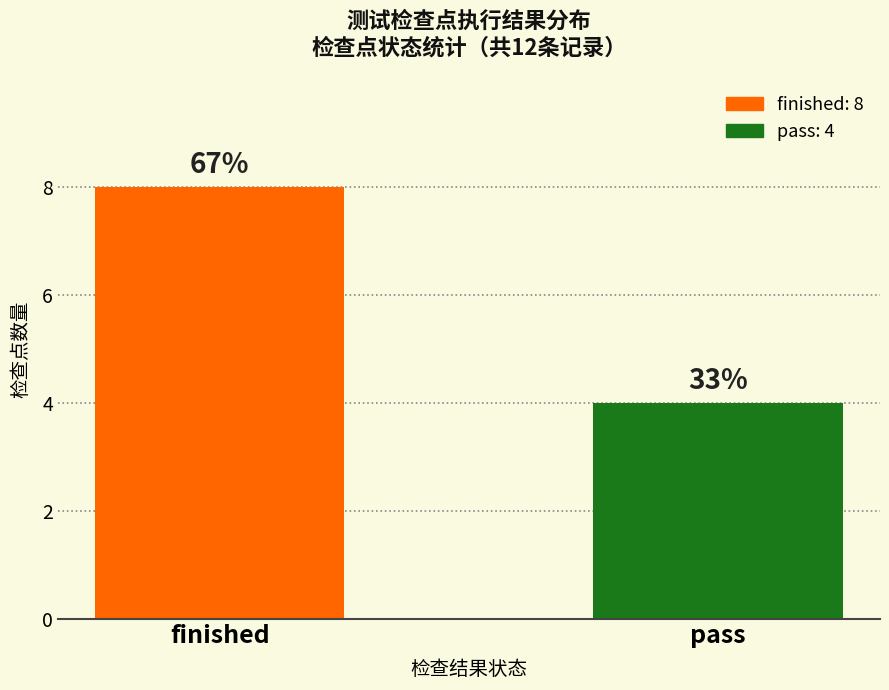

What is the ratio of the value at finished to the value at pass?

2.0